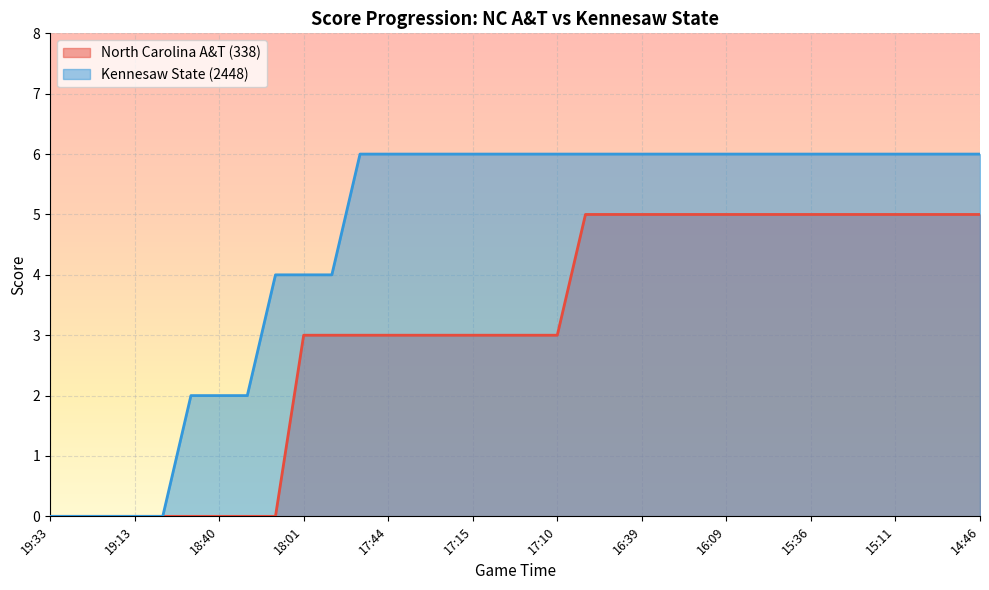

Rank the series by their average value, from lowest to highest.

North Carolina A&T (338), Kennesaw State (2448)